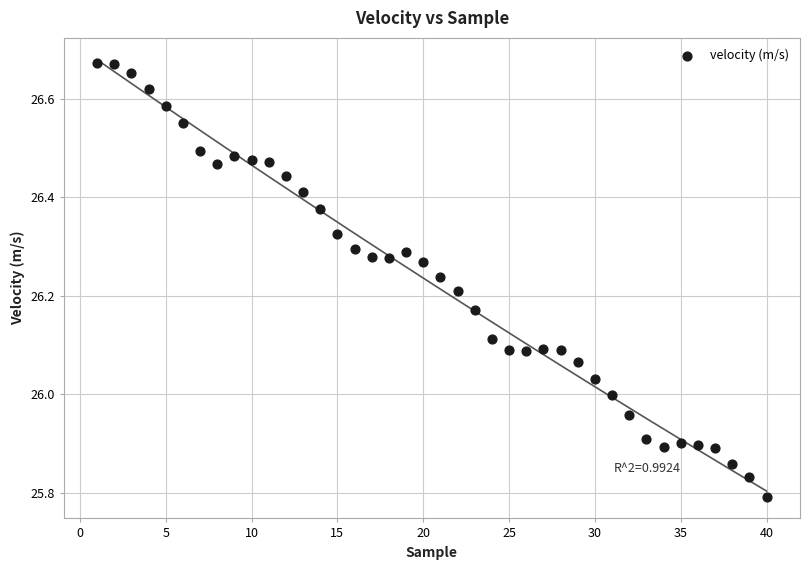

What is the range of Y values (max minus min)?

0.9